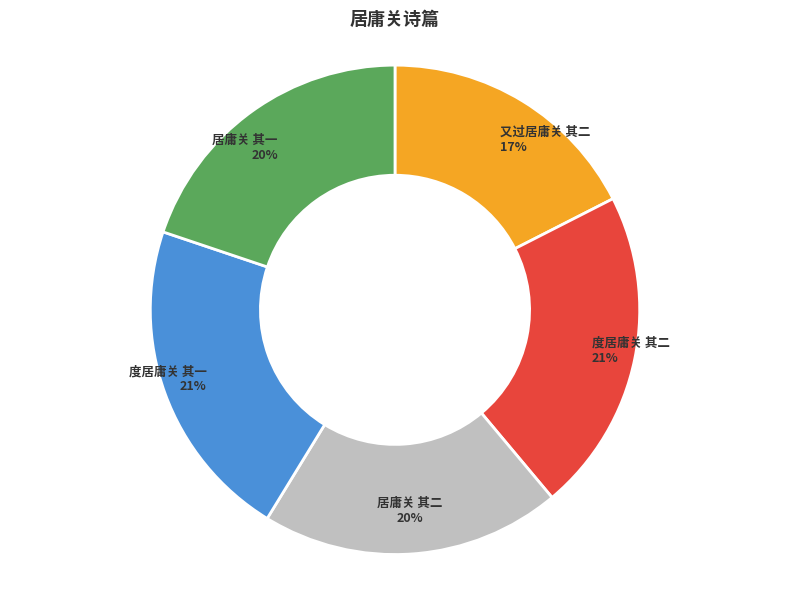

To the nearest percent, what is the combined percentage of 度居庸关 其二 and 居庸关 其二?

41%